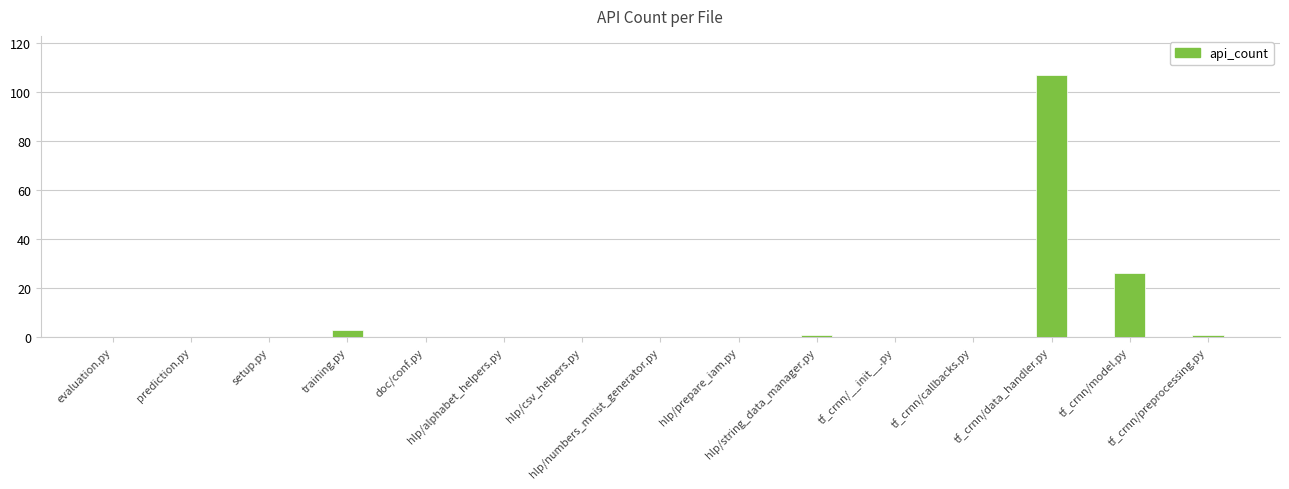

How many data points does each series have?

15